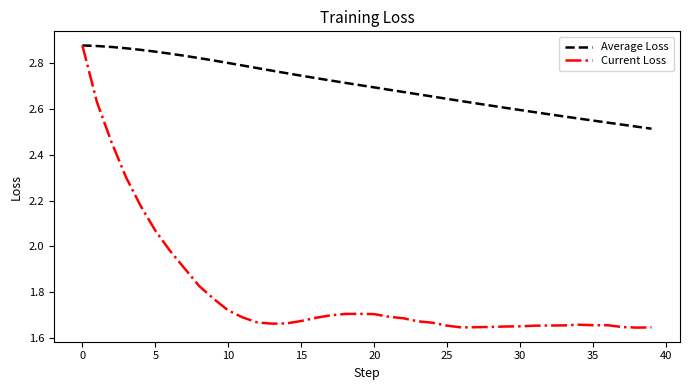

How many distinct data groups are displayed?

2